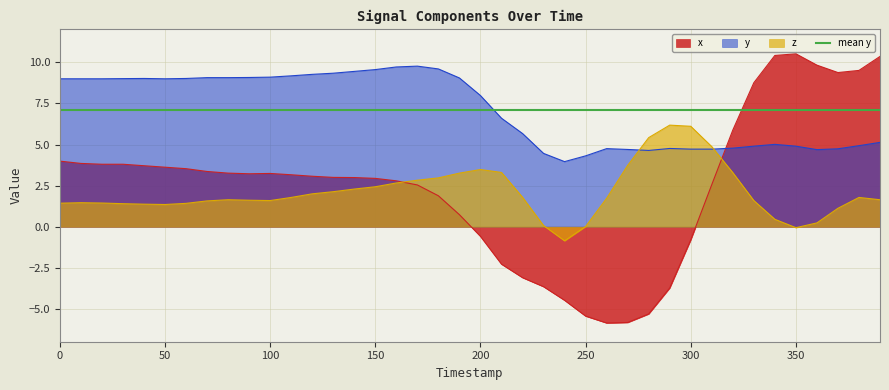

What is the difference between the z values at 36 and 37?

0.9